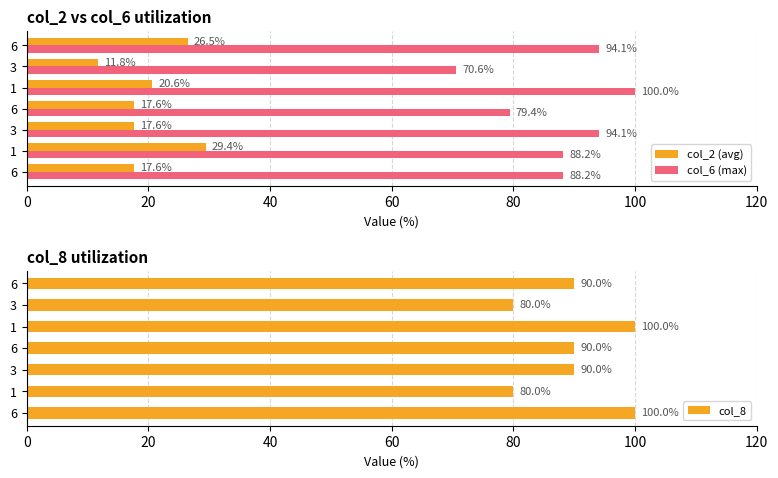

The col_2 (avg) series shows 4.3 at 6. True or false?

False